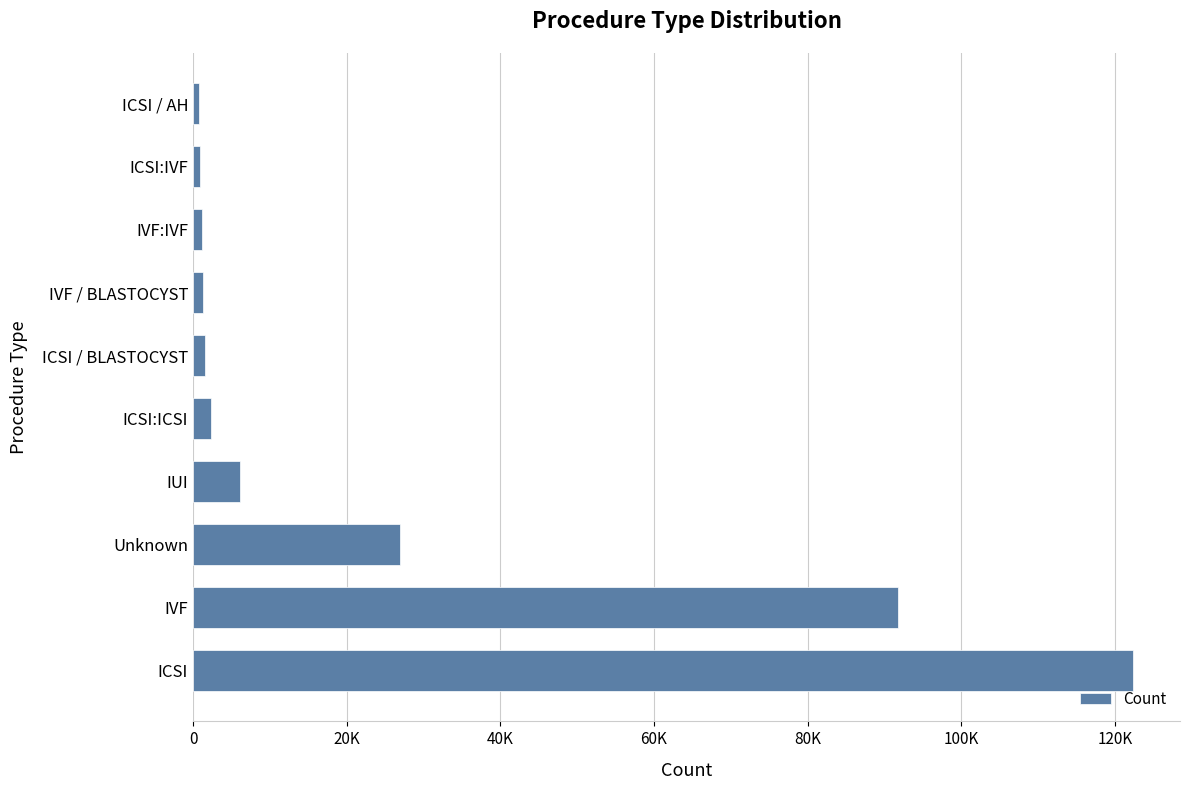

What is the minimum value shown in the chart?

769